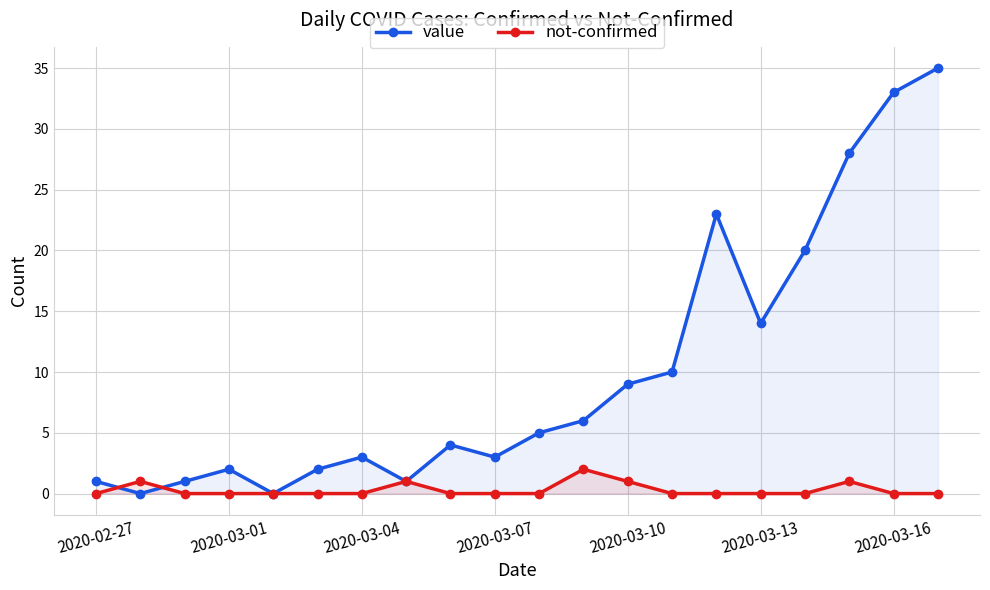

How many times do value and not-confirmed cross each other?

2